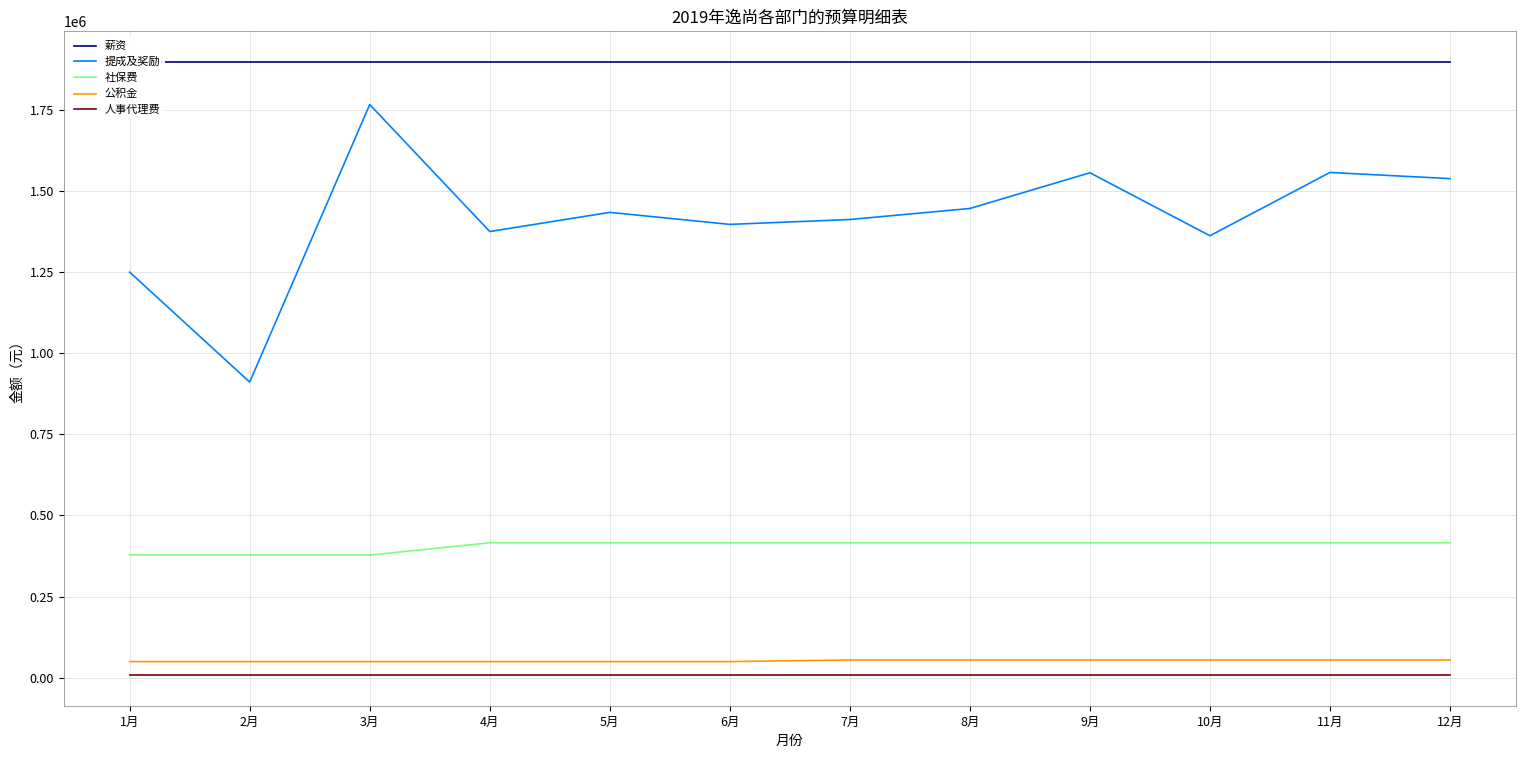

True or false: 提成及奖励 has more than 2 points higher than both neighbors.

True